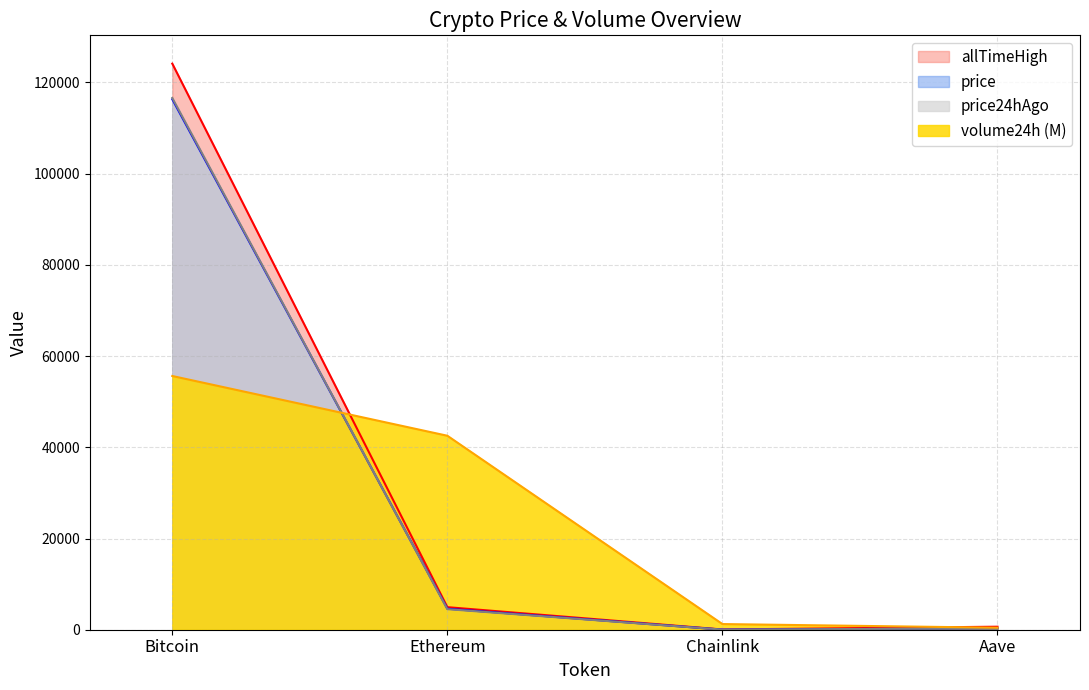

What are all the series names shown in the legend?

allTimeHigh, price, price24hAgo, volume24h (M)